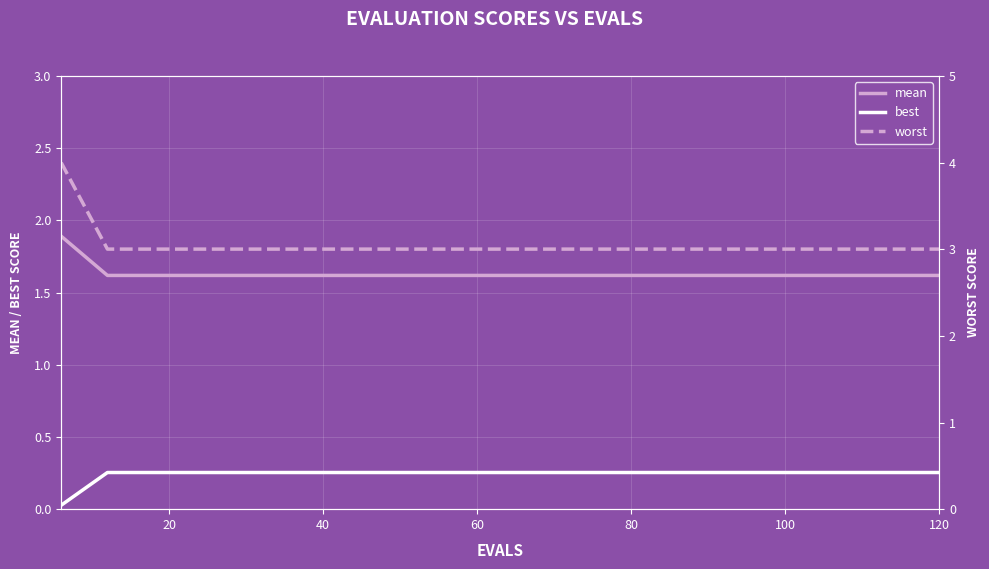

Which series has the widest spread of values?

worst